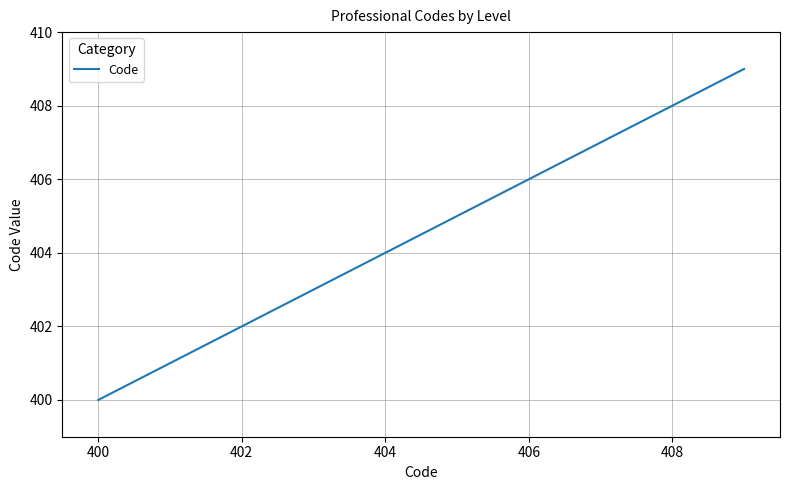

Does the chart display data point markers on the line(s)?

No